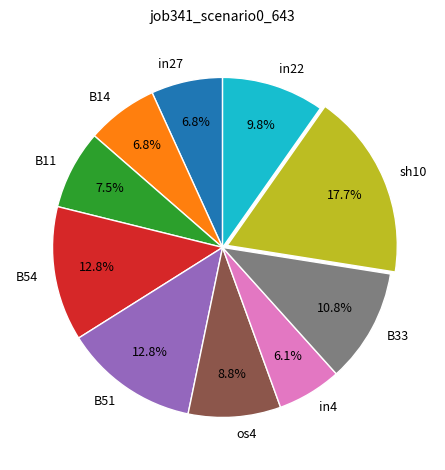

Is it true that B14 is 7% of the pie?

True